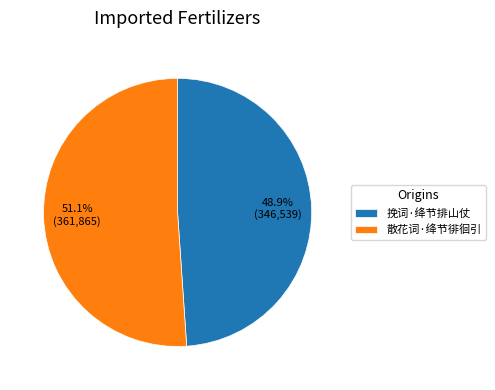

Which has a higher value, 散花词·绛节徘徊引 or 挽词·绛节排山仗?

散花词·绛节徘徊引